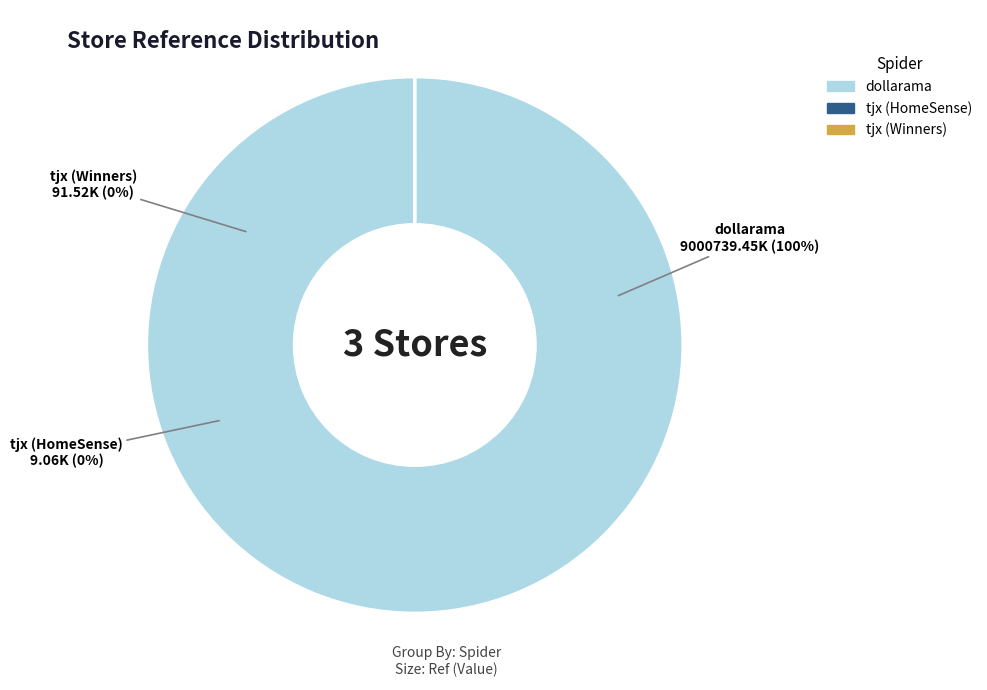

Does tjx (Winners) represent more than half of the total?

No